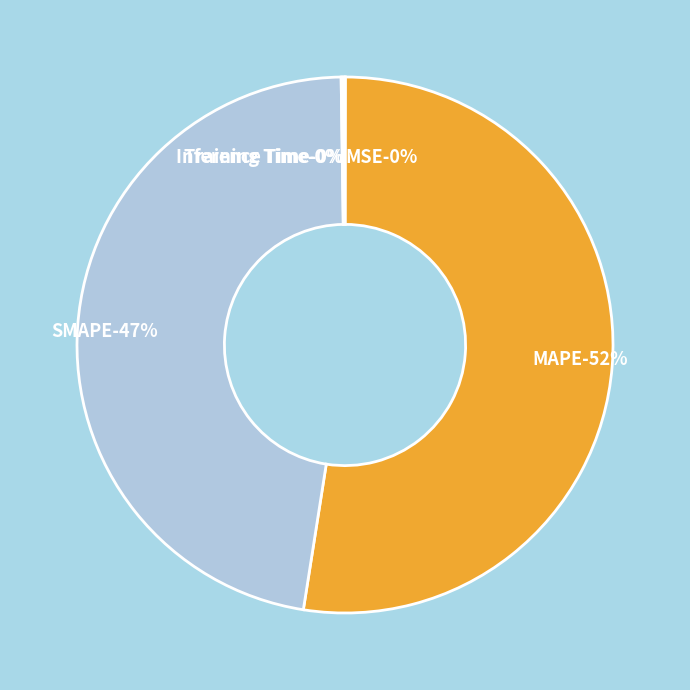

How many slices are in this pie chart?

5